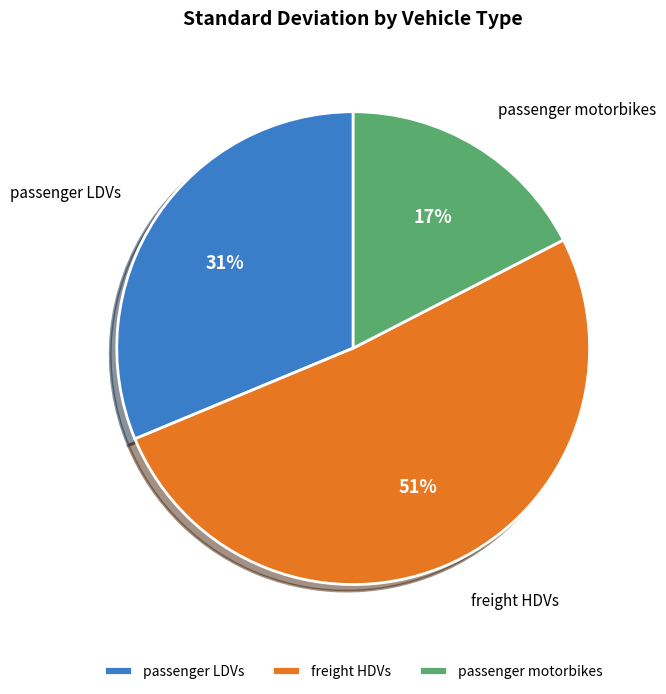

Does any single category account for the majority?

Yes